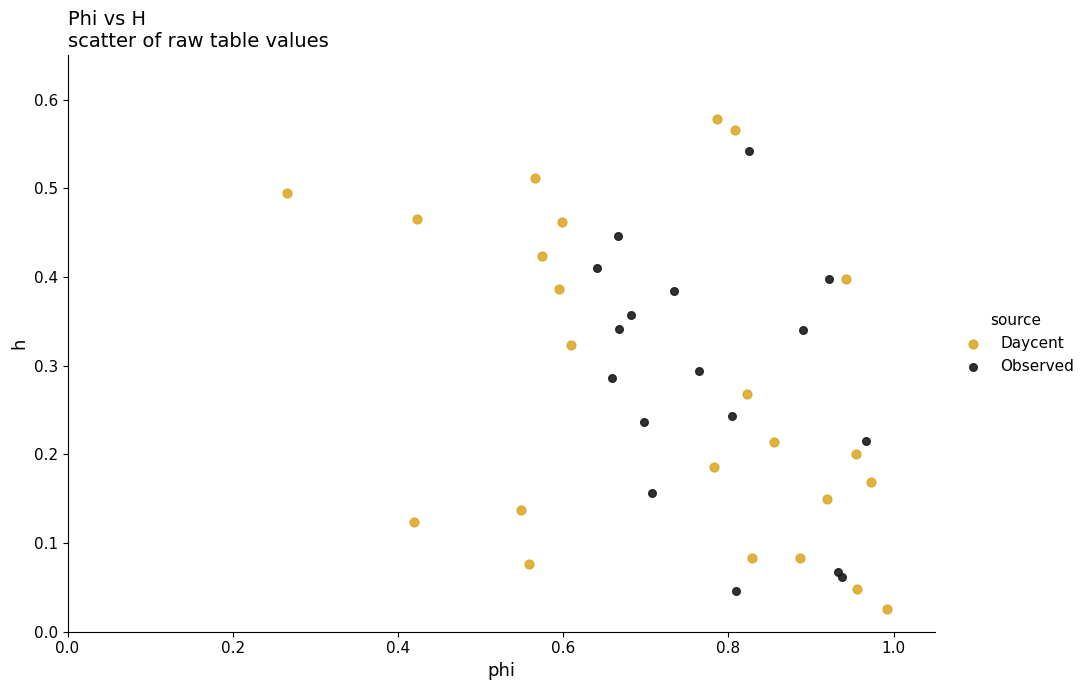

What are all the series names shown in the legend?

Daycent, Observed